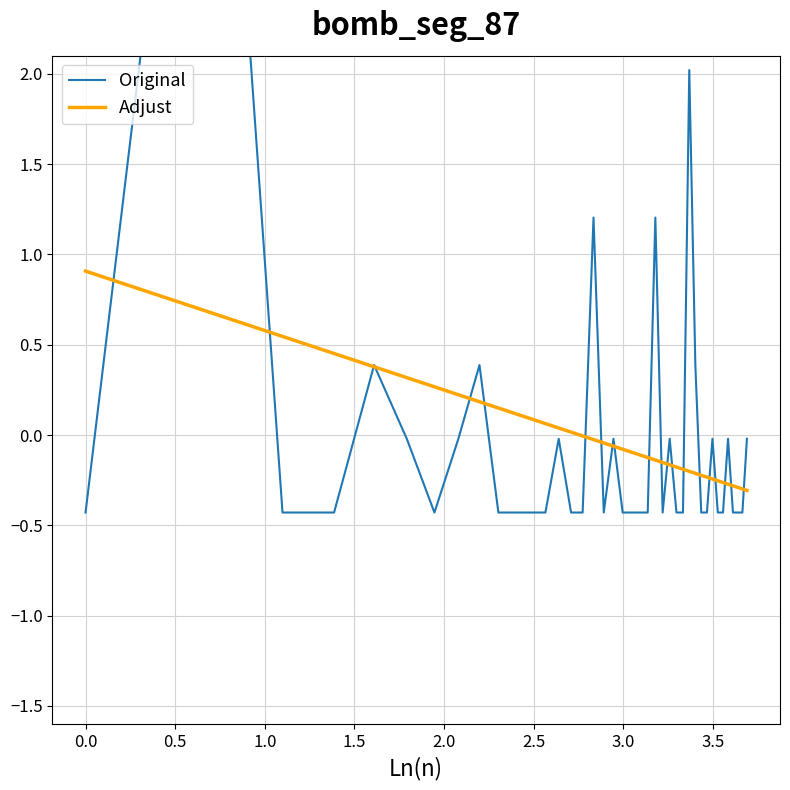

List the series in order of their overall mean, lowest first.

Adjust, Original